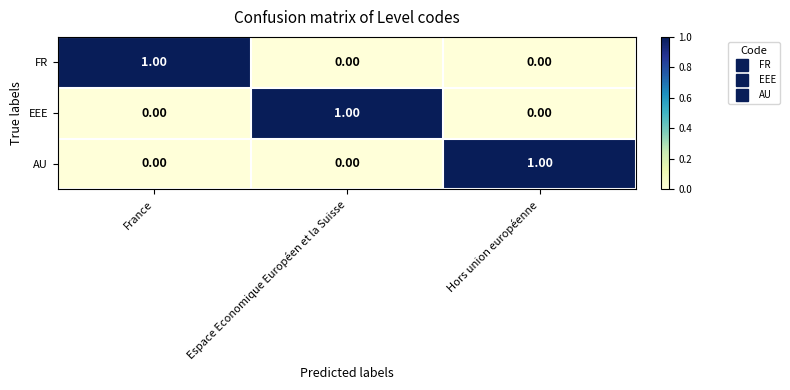

Is the value of FR at Espace Economique Européen et la Suisse greater than the value of AU at Hors union européenne?

No